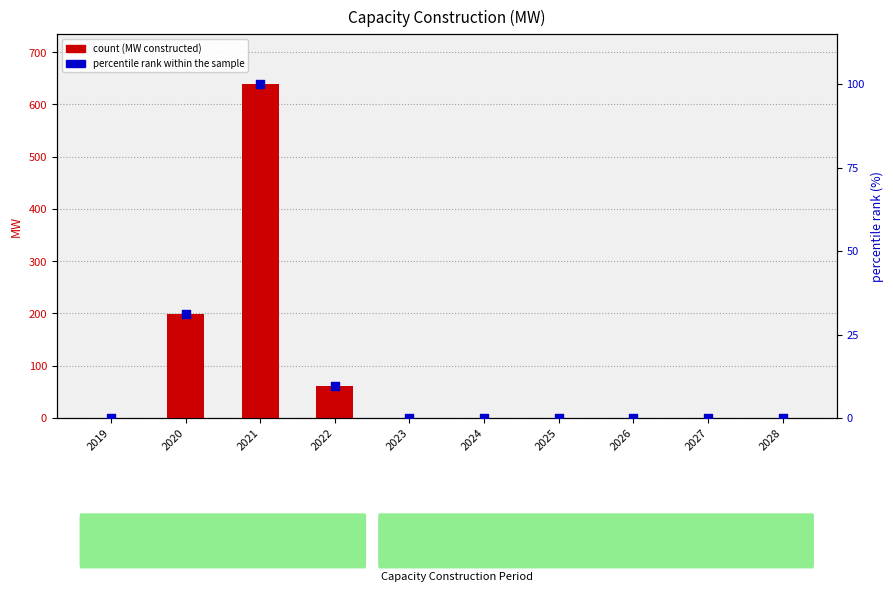

What are all the series names shown in the legend?

count, percentile rank within the sample